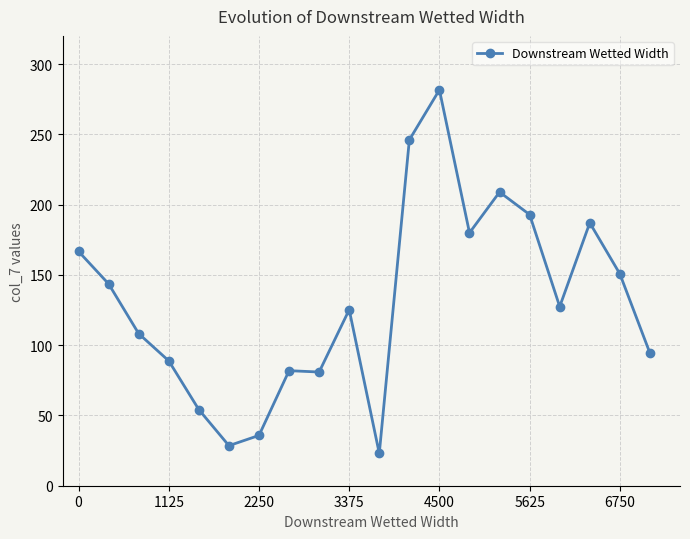

What is the maximum value shown in the chart?

281.6